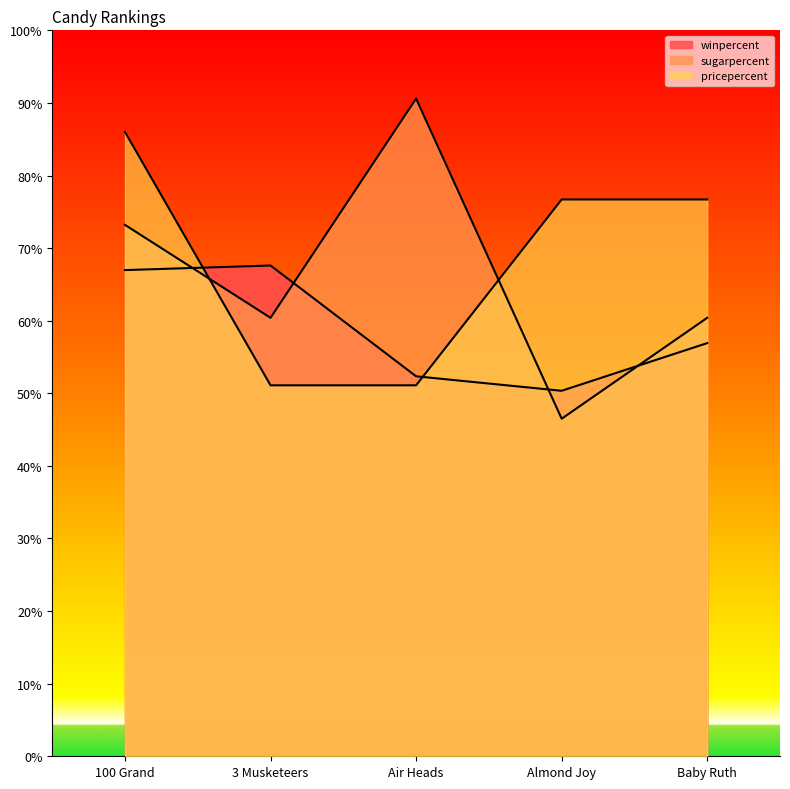

Reading left to right, extract all data points from this chart.

winpercent: 100 Grand=67.0	3 Musketeers=67.6	Air Heads=52.3	Almond Joy=50.3	Baby Ruth=56.9
sugarpercent: 100 Grand=73.2	3 Musketeers=60.4	Air Heads=90.6	Almond Joy=46.5	Baby Ruth=60.4
pricepercent: 100 Grand=86.0	3 Musketeers=51.1	Air Heads=51.1	Almond Joy=76.7	Baby Ruth=76.7